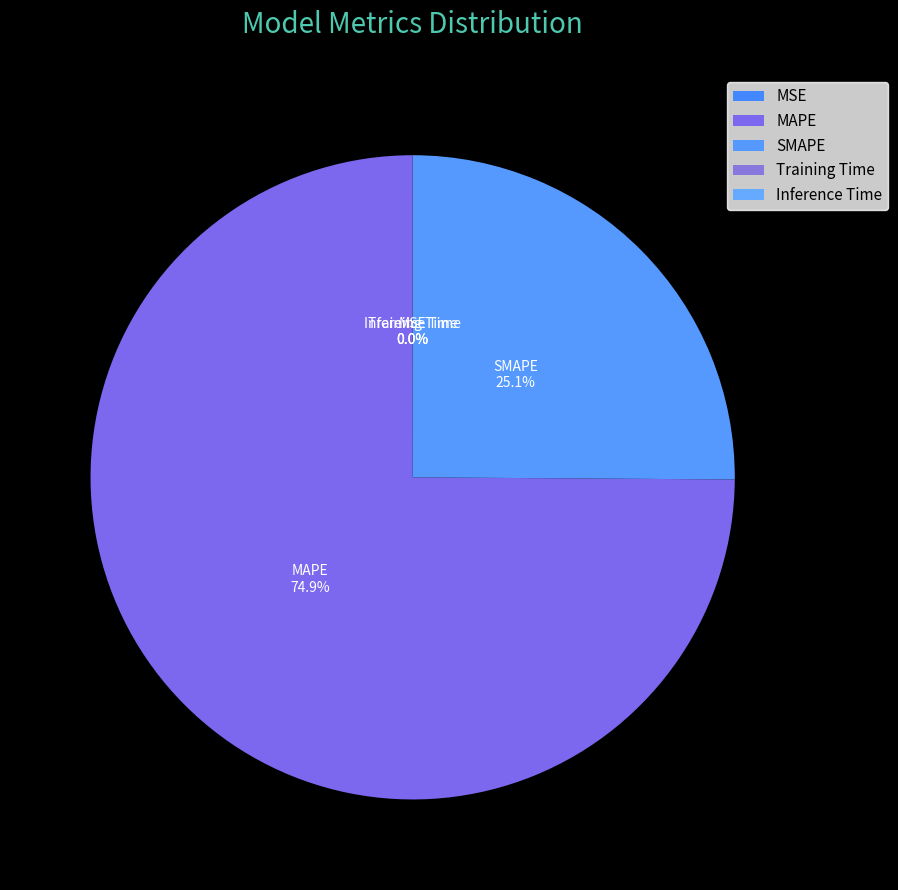

The SMAPE slice represents 35% of the pie. True or false?

False